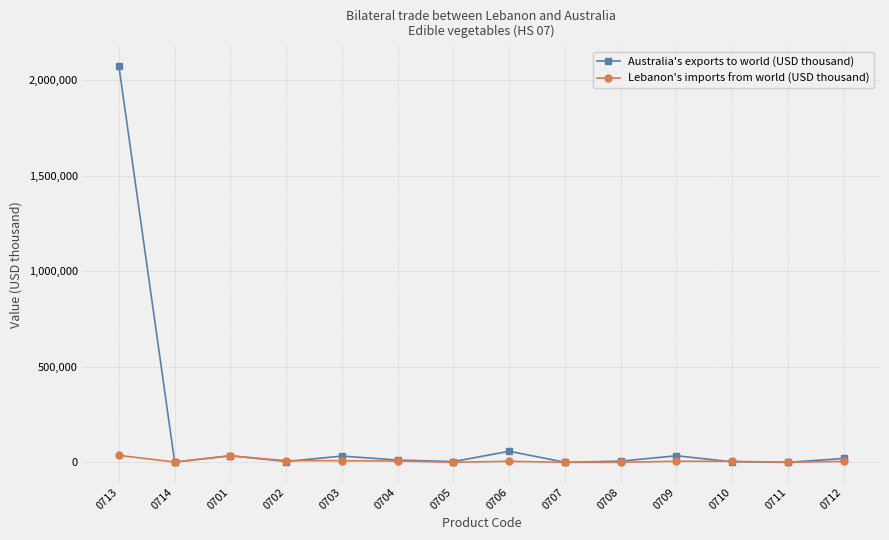

List the series in order of their peak value, lowest first.

Lebanon's imports from world (USD thousand), Australia's exports to world (USD thousand)